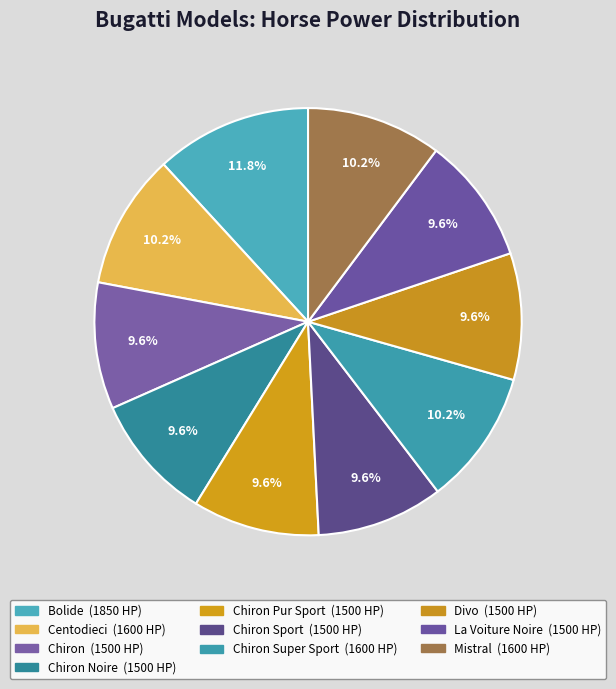

How many slices are in this pie chart?

10